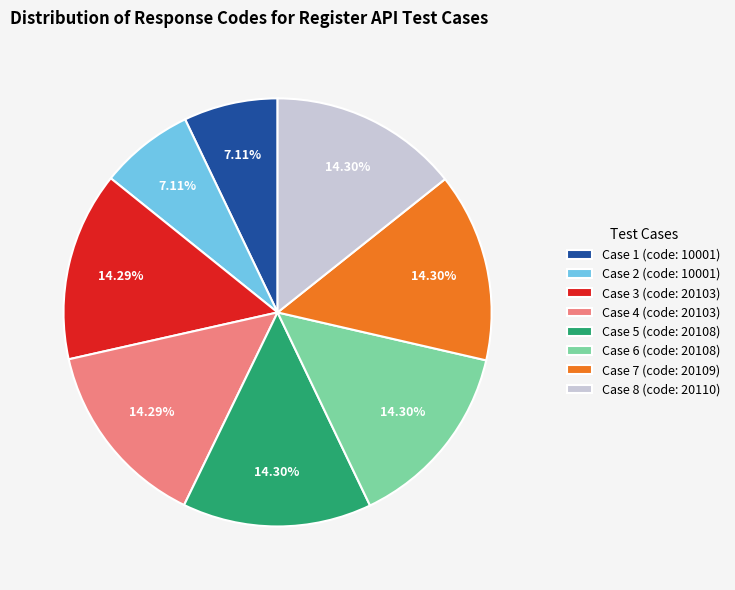

Is the sum of Case 6 (code: 20108) and Case 4 (code: 20103) greater than half?

No